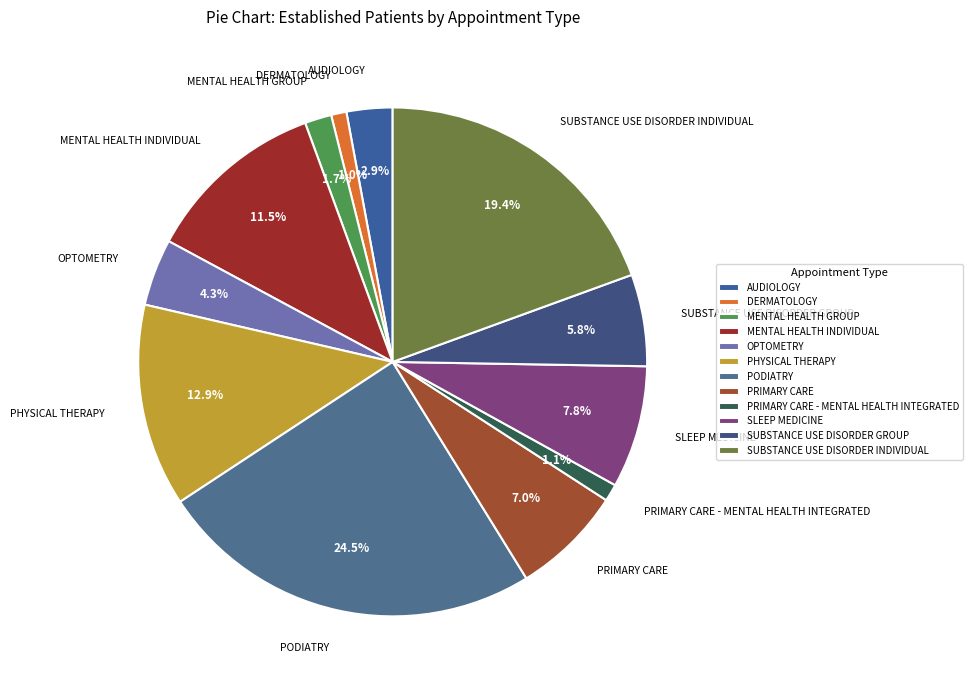

What is the ratio of the value at PHYSICAL THERAPY to the value at SLEEP MEDICINE?

1.7